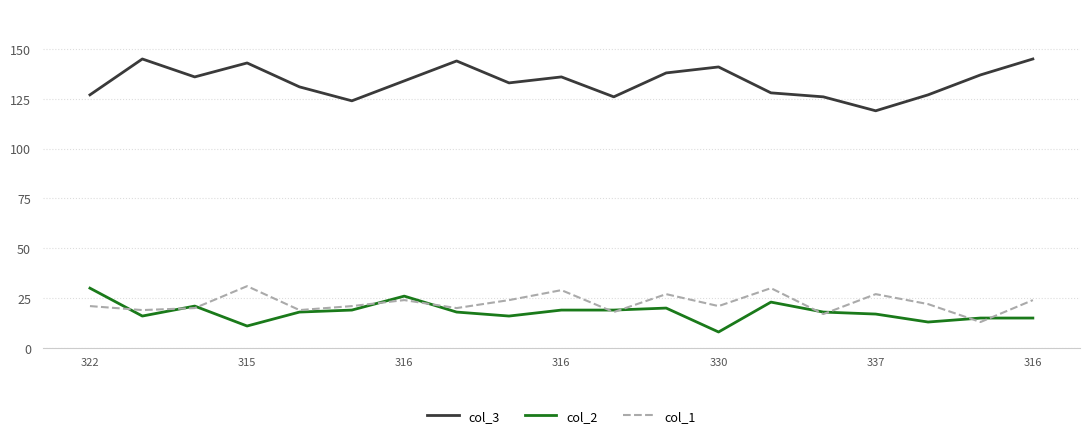

What is the maximum value for col_2?

30